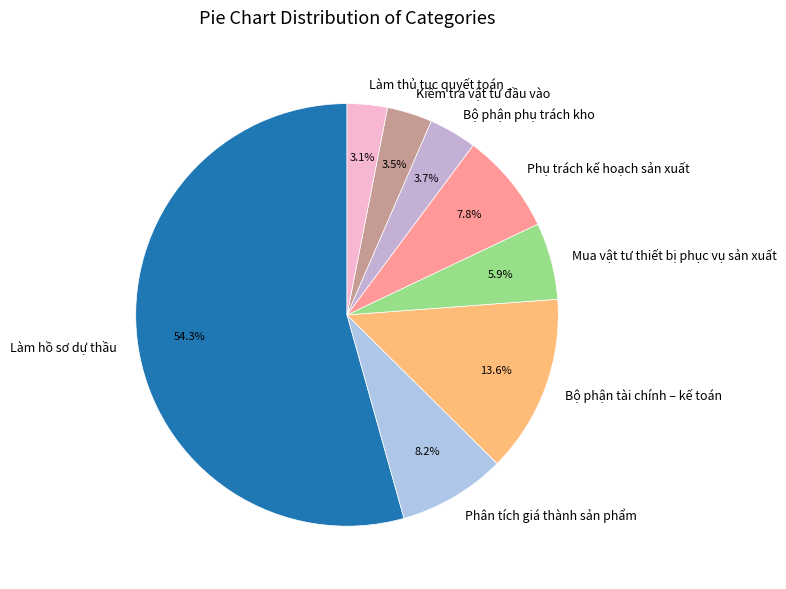

How many segments does this pie chart have?

8